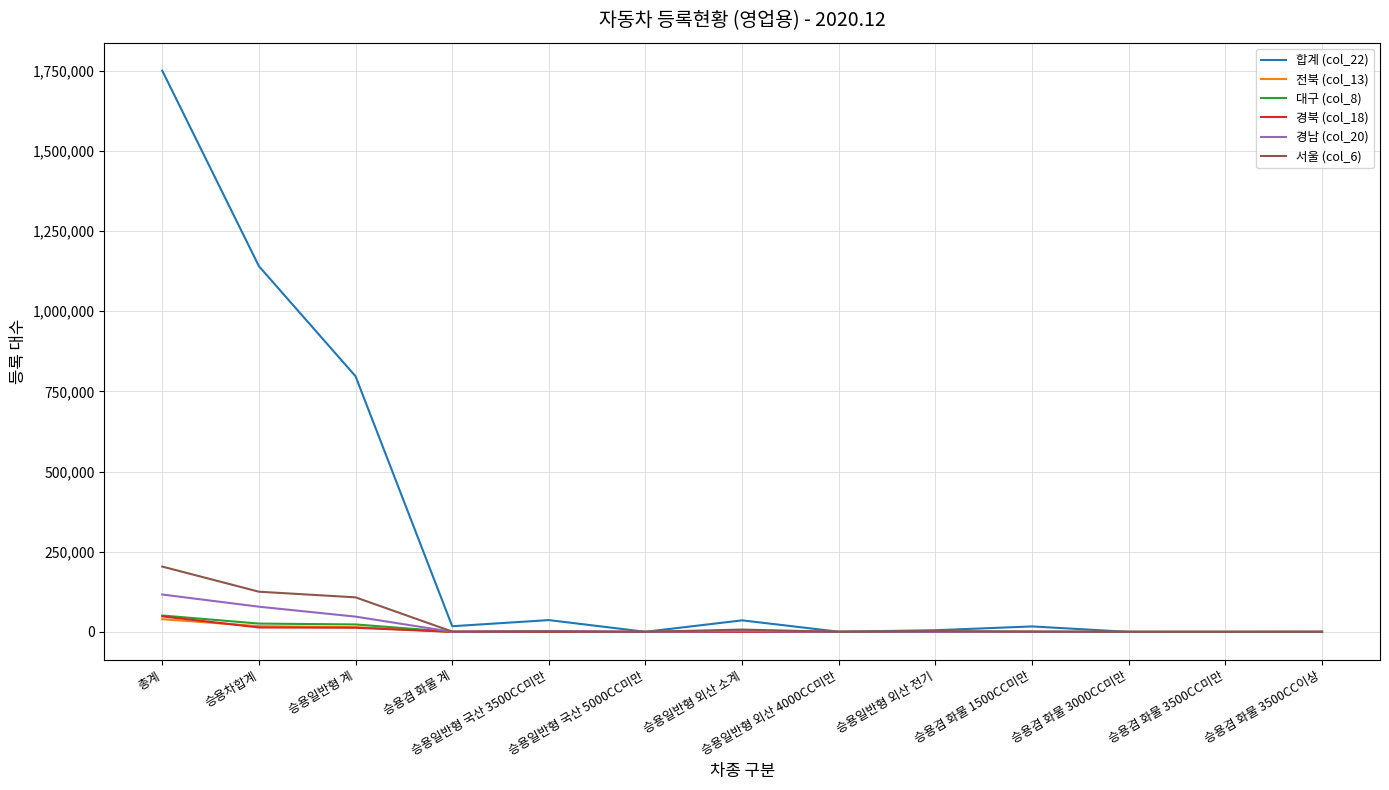

Does the chart have visible grid lines?

Yes